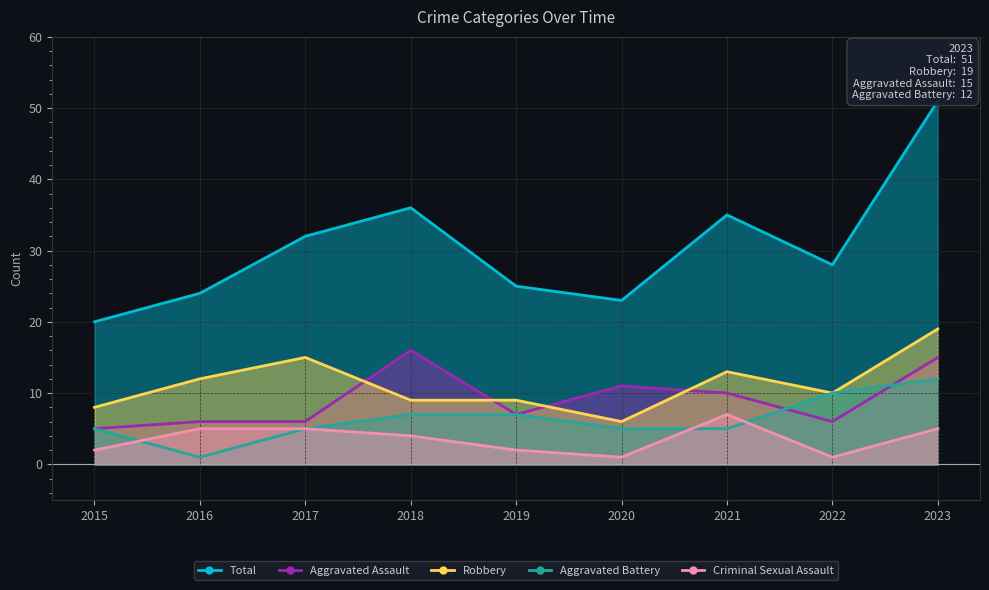

Is it true that Total equals 15 at 2019?

False